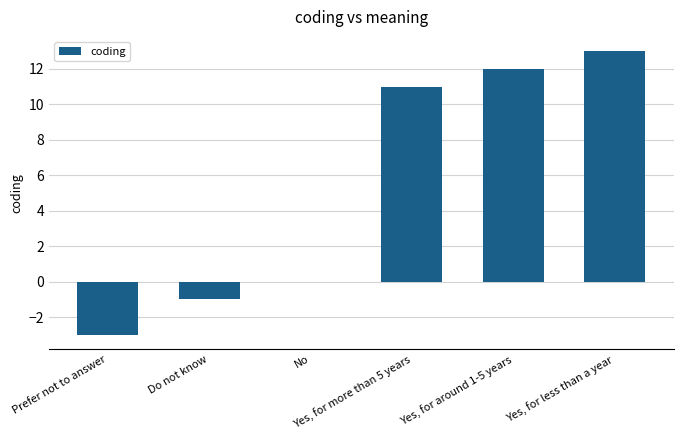

What is the maximum value shown in the chart?

13